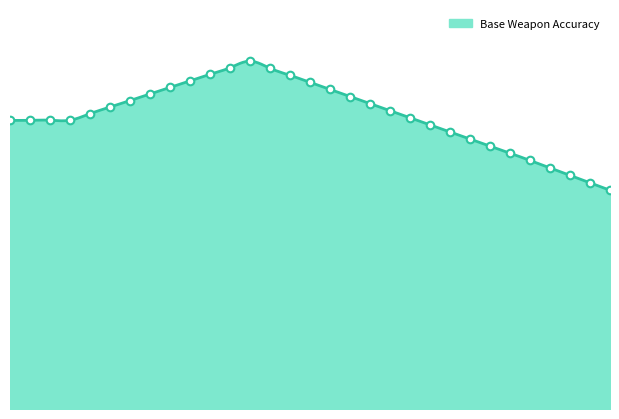

What is the change in value from 14 to 21?

-7.5